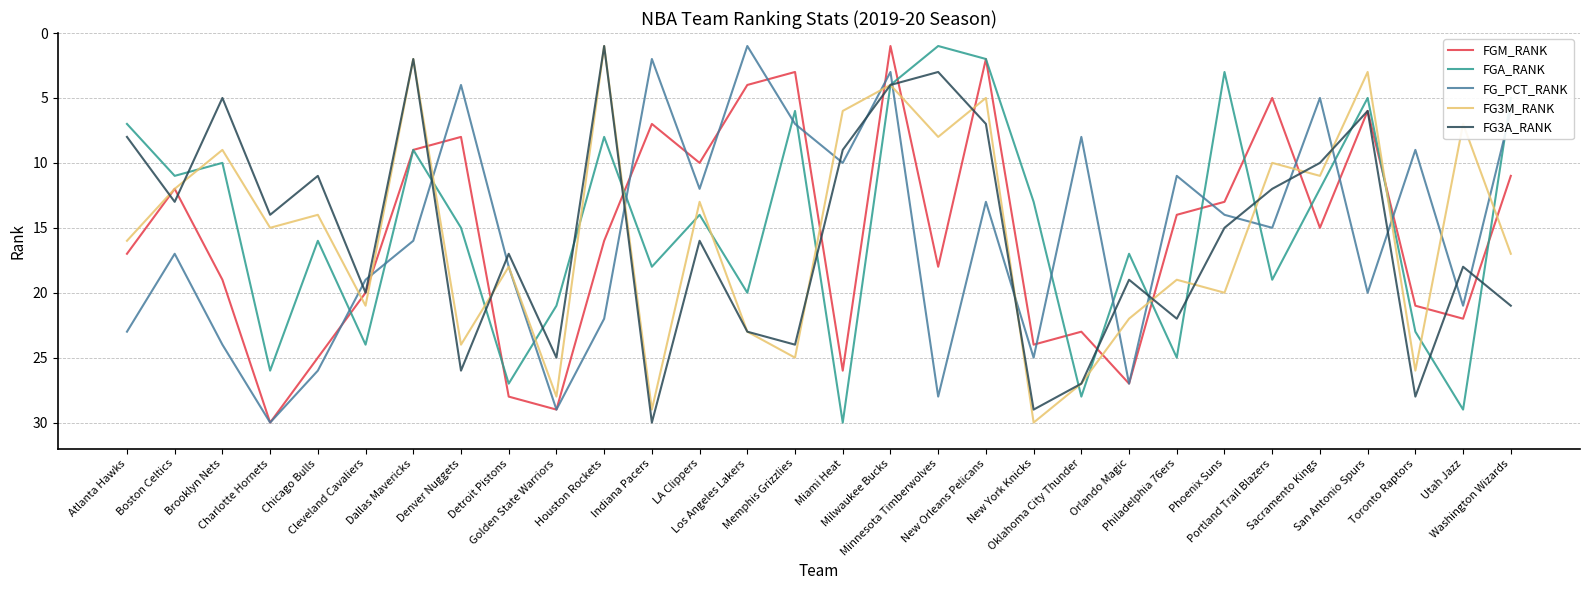

True or false: FG3M_RANK has more than 0 interior local peaks.

True